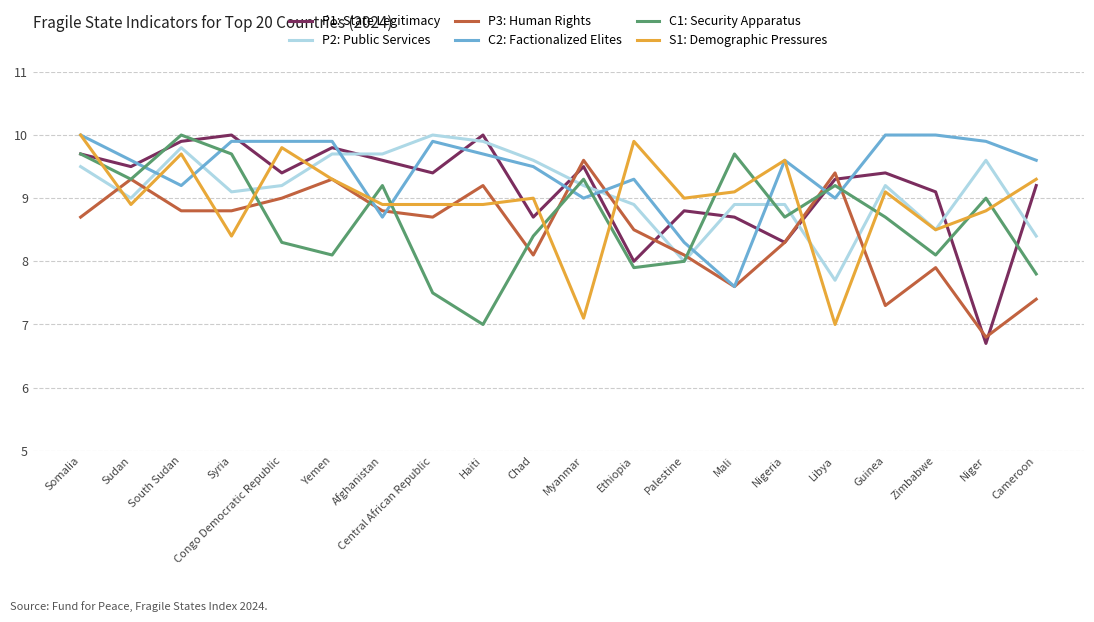

What is the average value of the P1: State Legitimacy series?

9.2